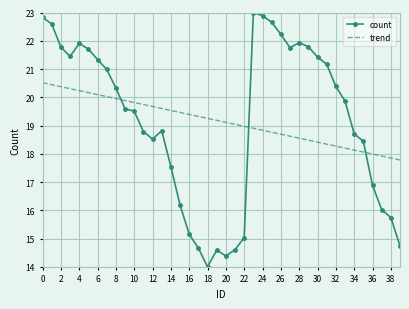

What are all the series names shown in the legend?

count, trend